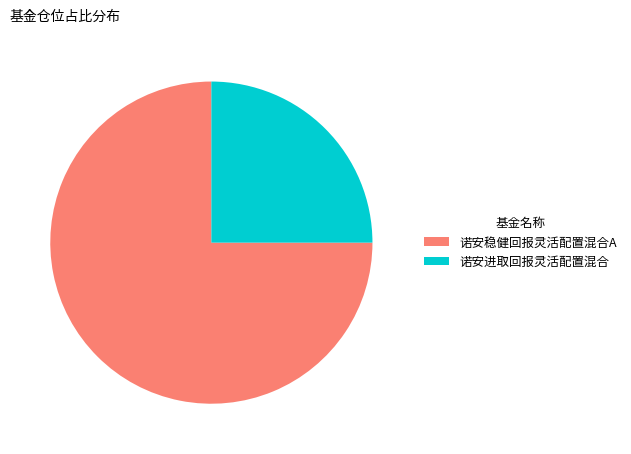

Is 诺安进取回报灵活配置混合 the majority of the pie?

No